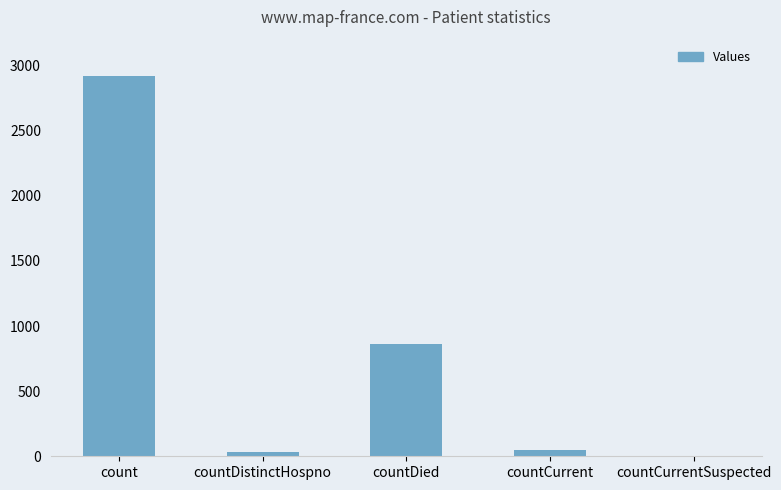

At which label is the value closest to 1461?

countDied